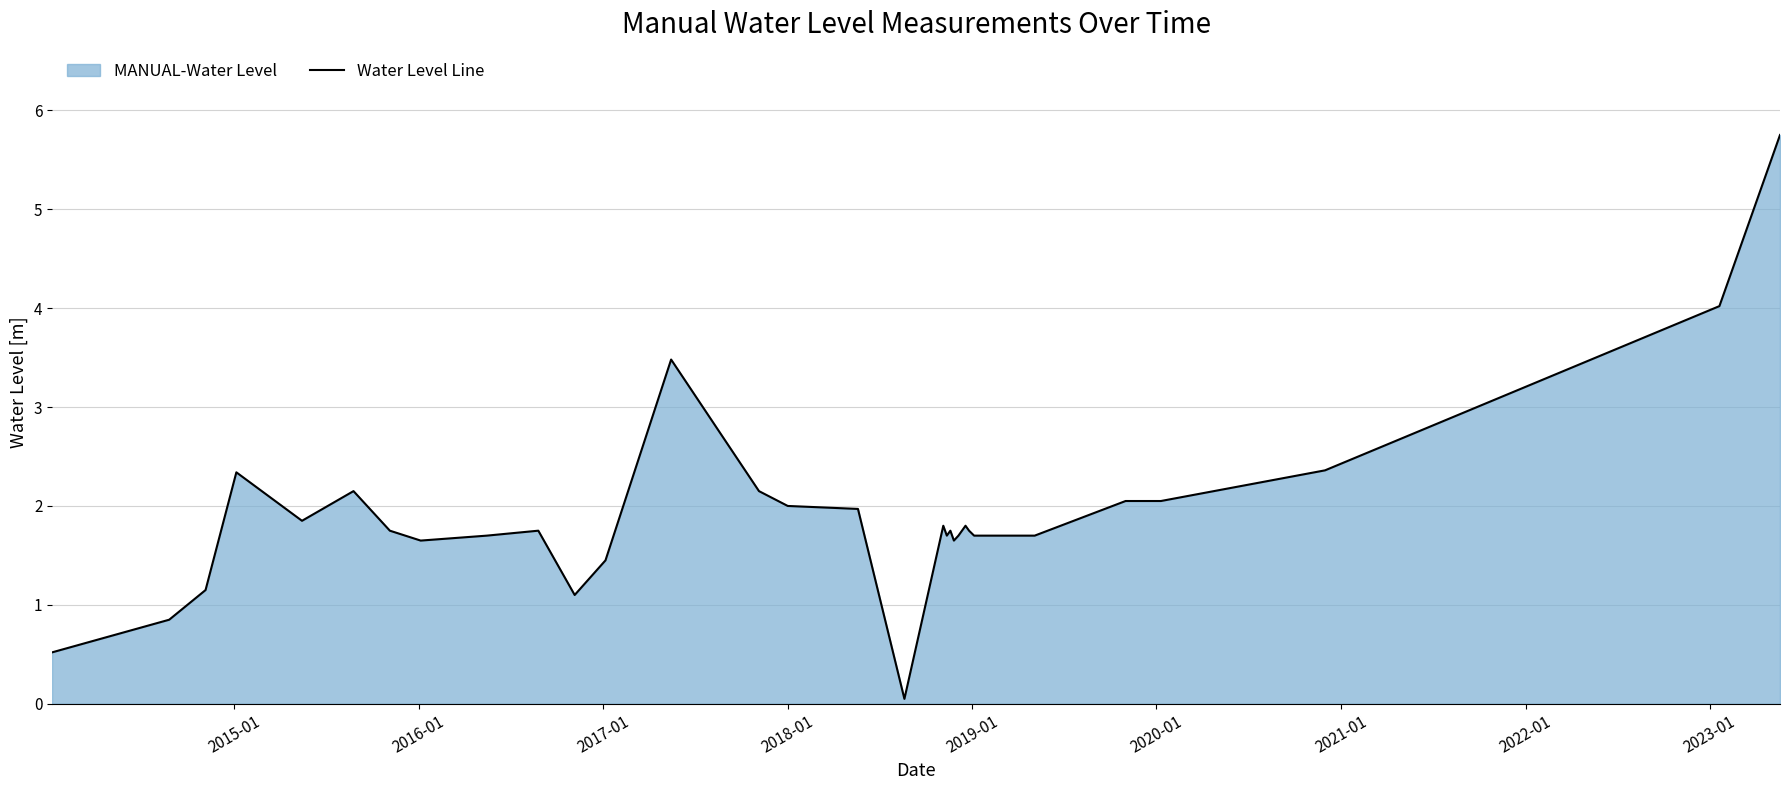

What is the value of the 20th point from the left?

1.7